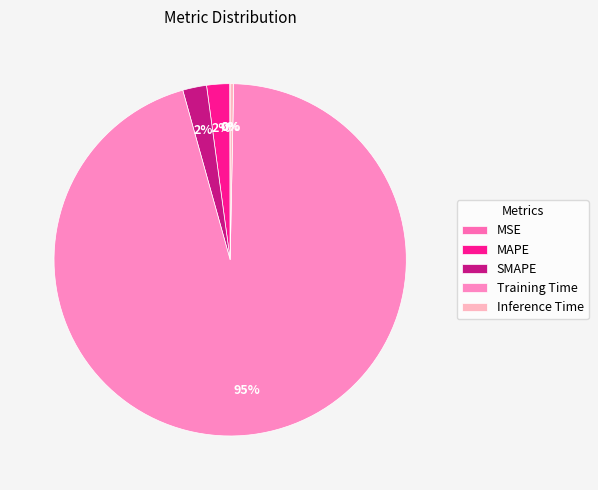

What portion of the pie excludes MAPE?

97.9%